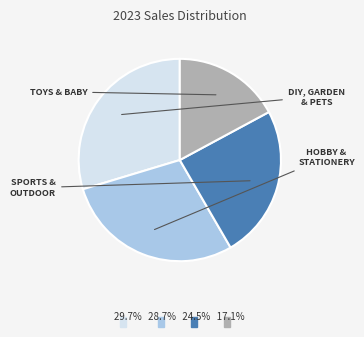

Is there a majority slice in this chart?

No